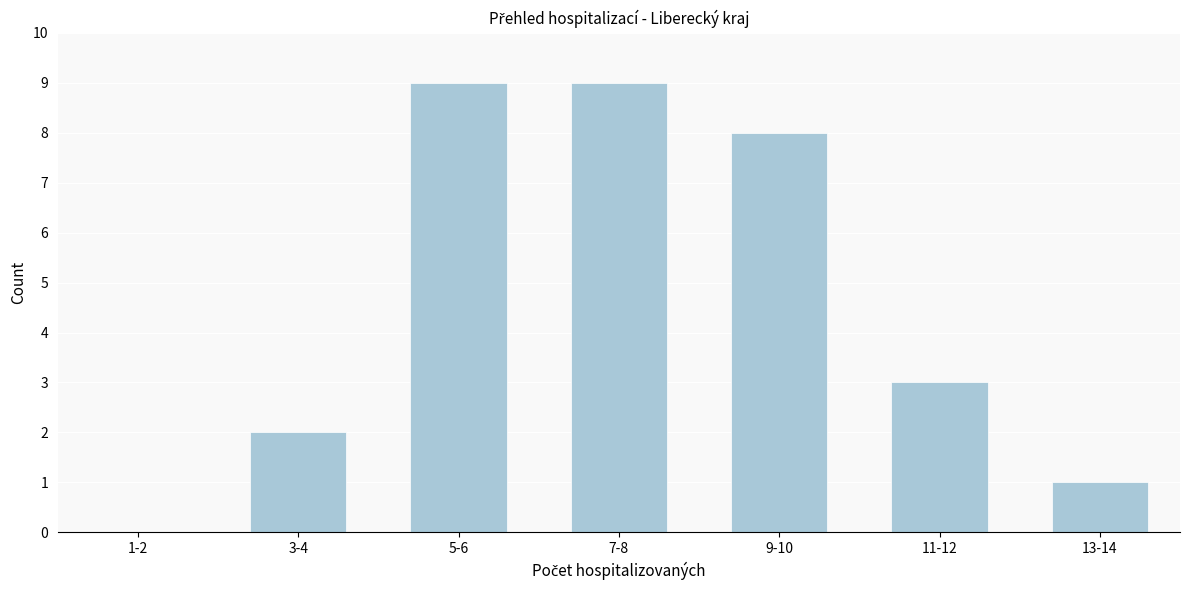

Reading right to left, transcribe all the data shown in this chart.

13-14=1	11-12=3	9-10=8	7-8=9	5-6=9	3-4=2	1-2=0